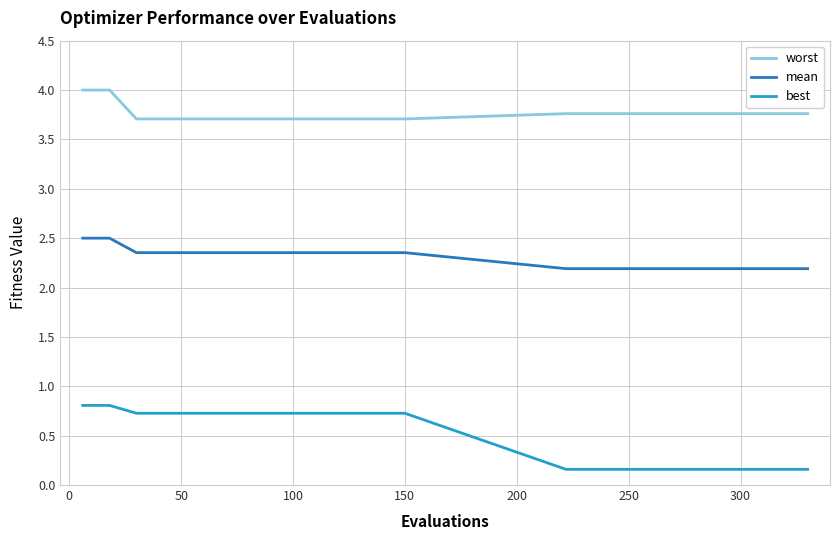

True or false: mean and worst cross at least once.

False